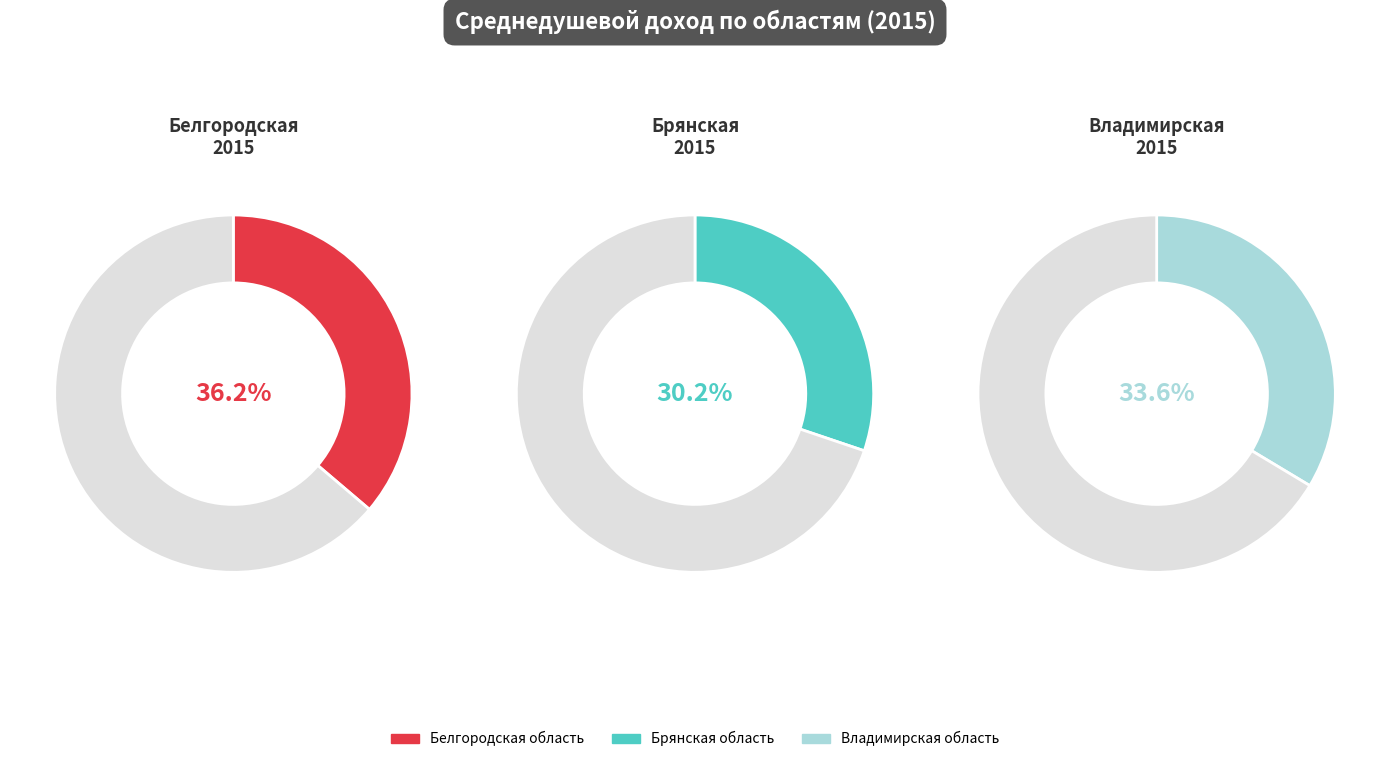

Which slice is the smallest?

Брянская область